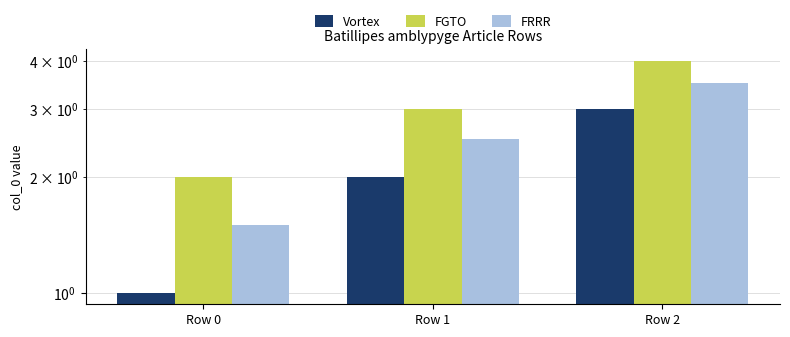

The value of FRRR at Row 0 is 1.5. True or false?

True